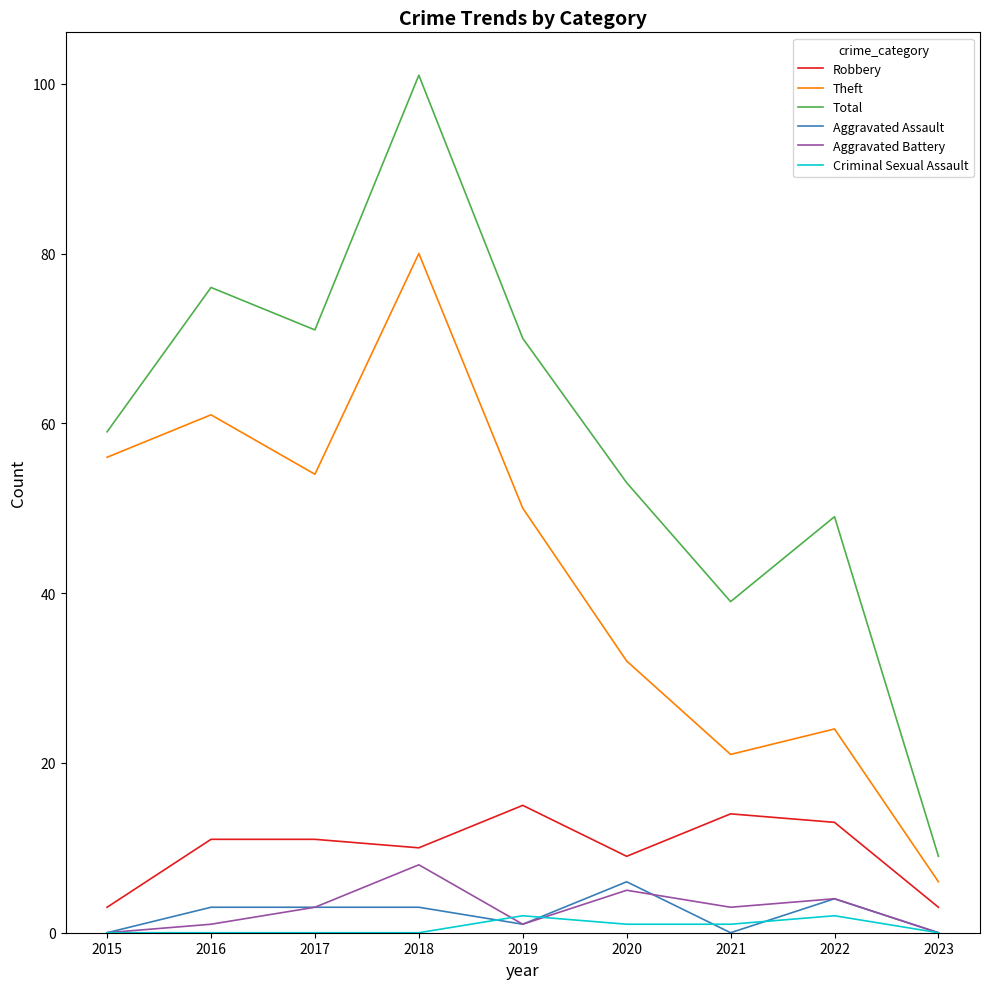

What is the difference between the maximum and minimum values in the Criminal Sexual Assault series?

2